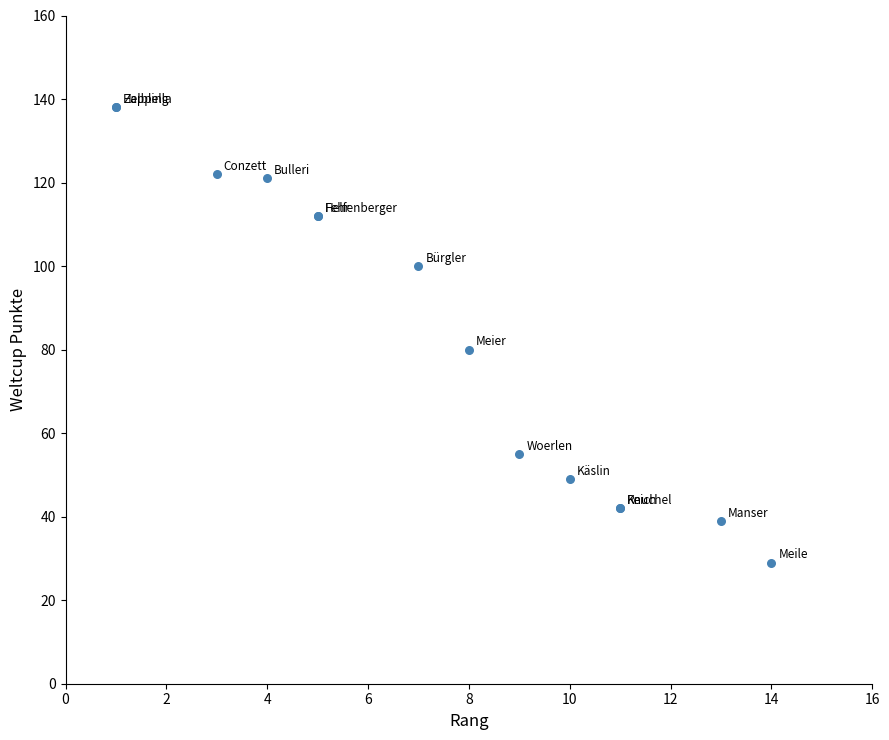

What Y value in the scatter plot is closest to 83?

80